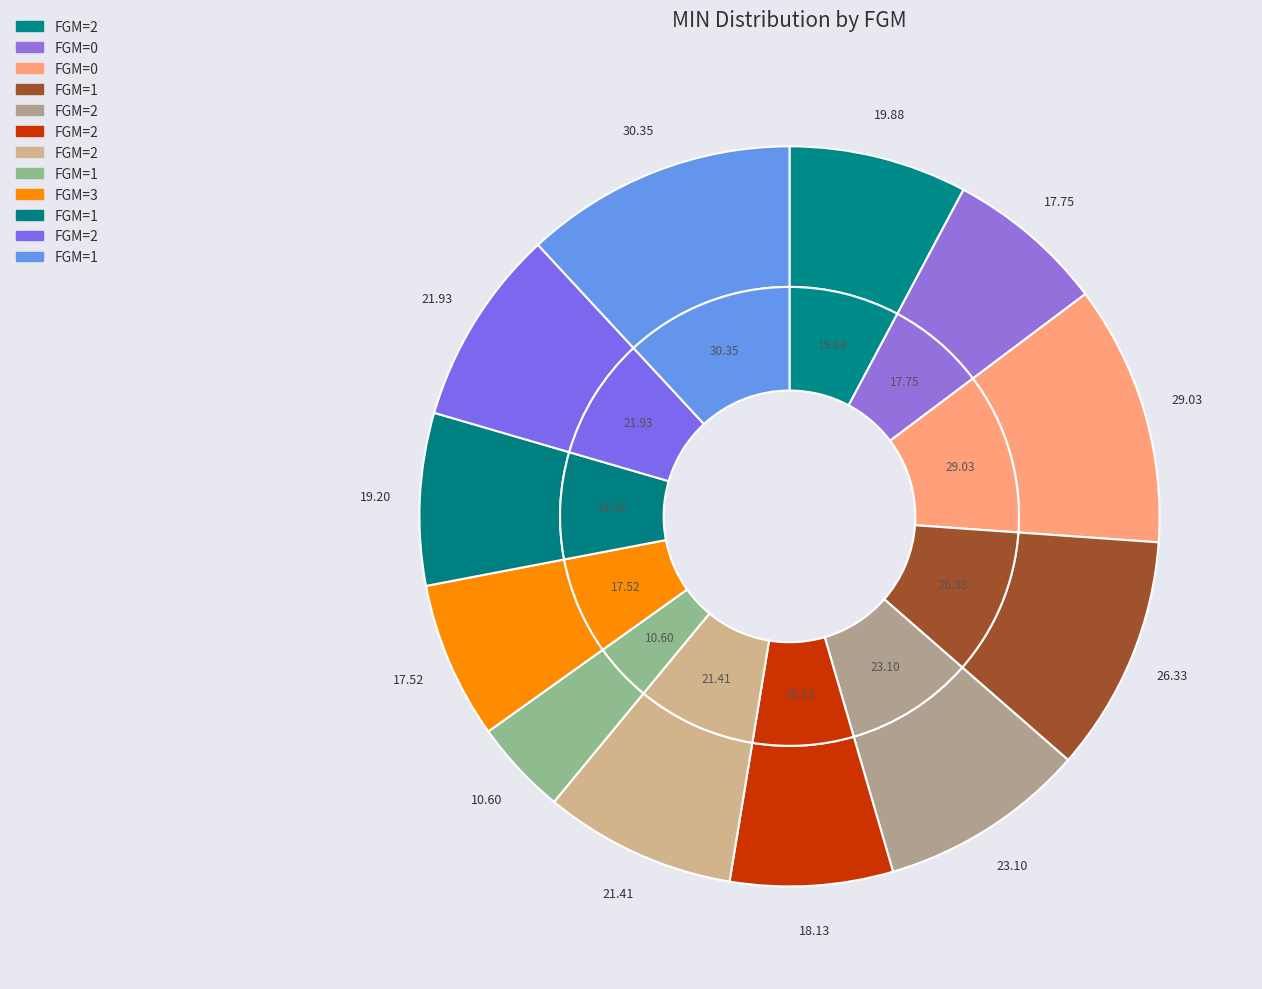

What percentage is the 0 slice, to the nearest percent?

7%